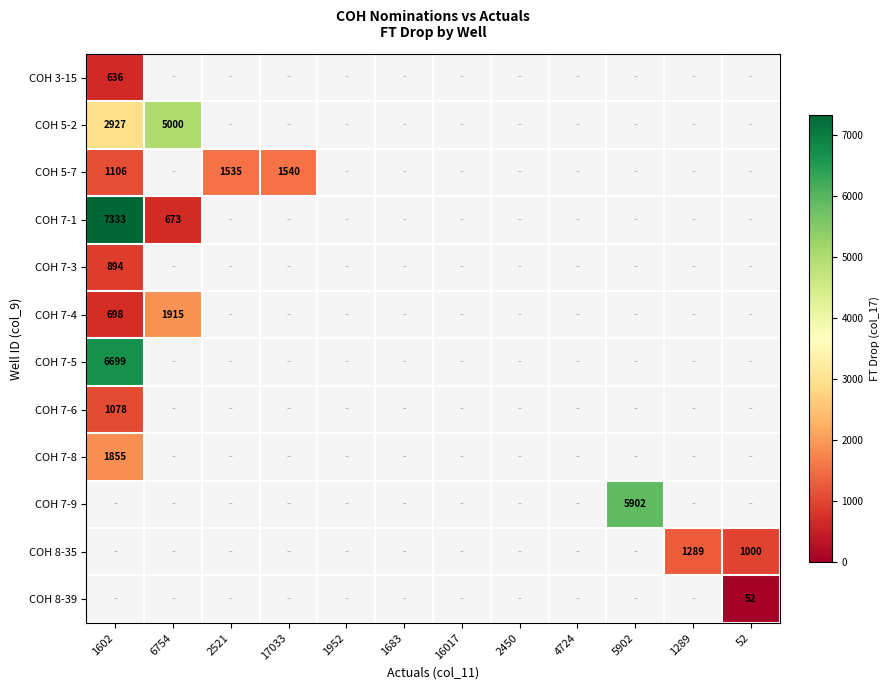

The value of COH 5-7 at 2521 is 365. True or false?

False